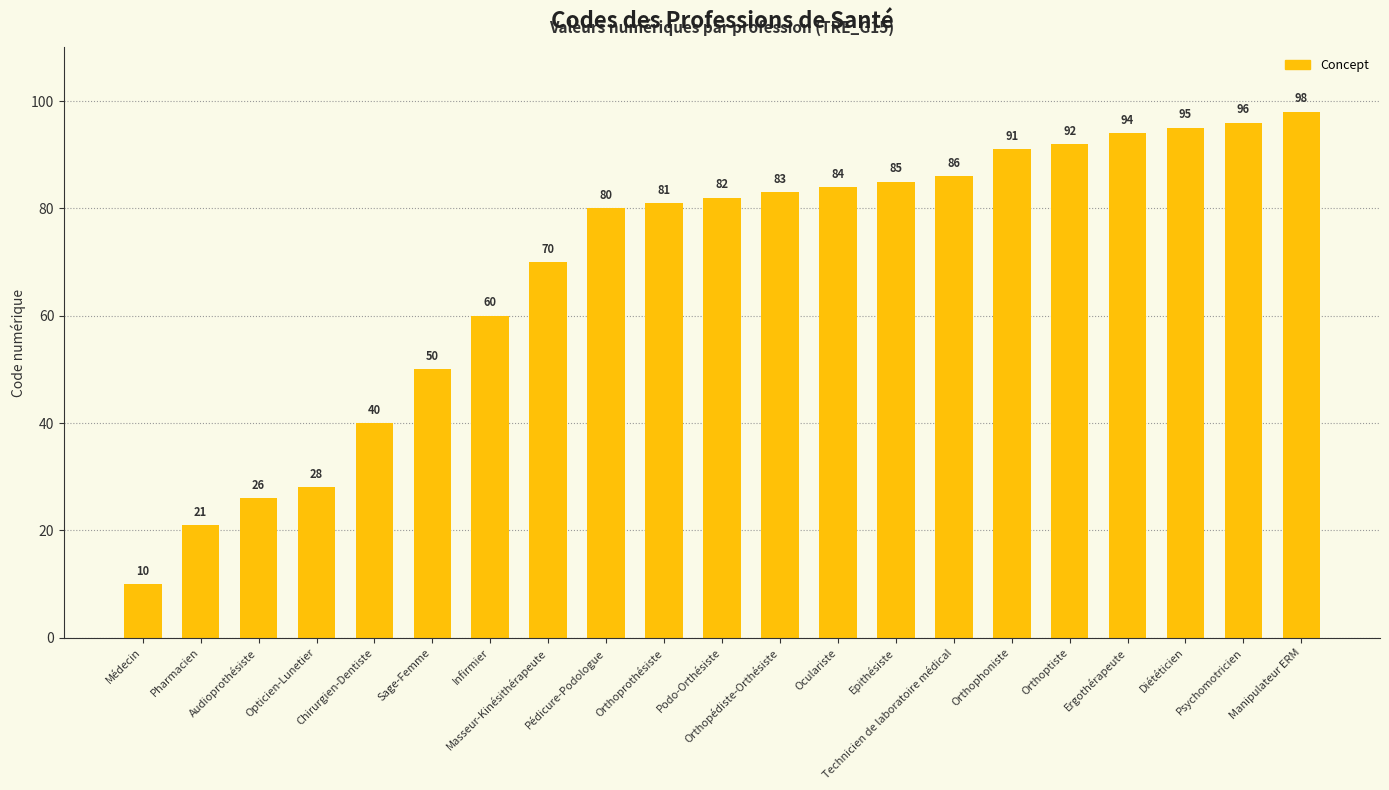

Which category has the lowest value across all series?

Médecin